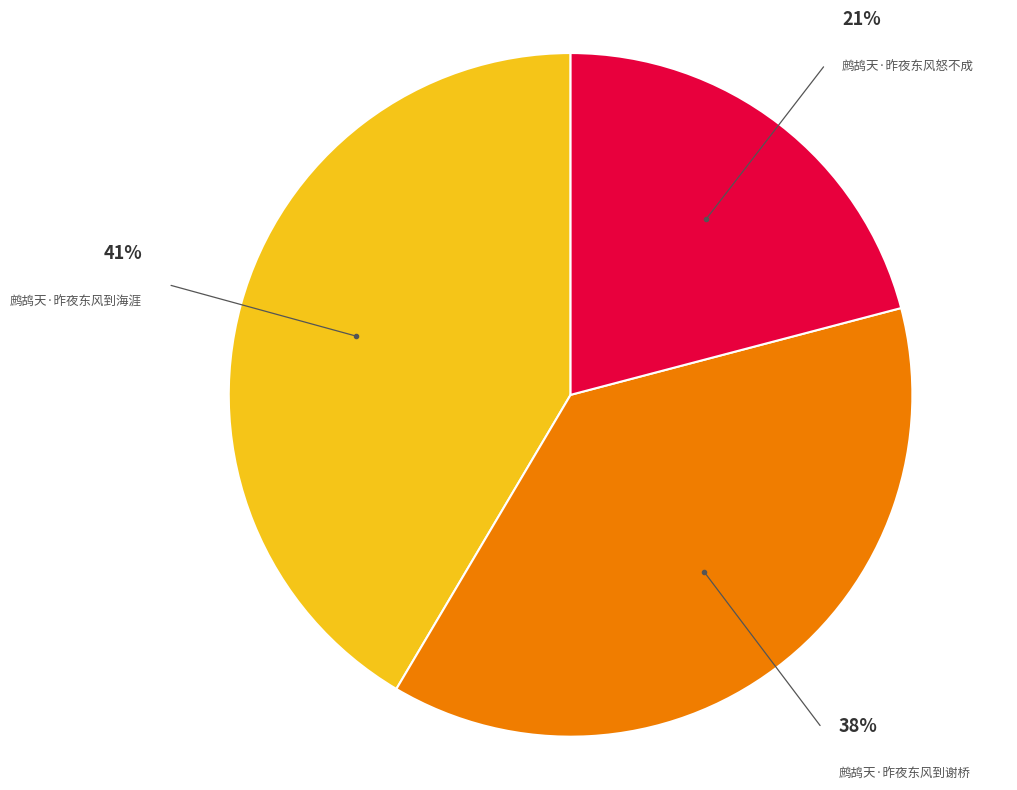

Which has a higher value, 鹧鸪天·昨夜东风怒不成 or 鹧鸪天·昨夜东风到谢桥?

鹧鸪天·昨夜东风到谢桥